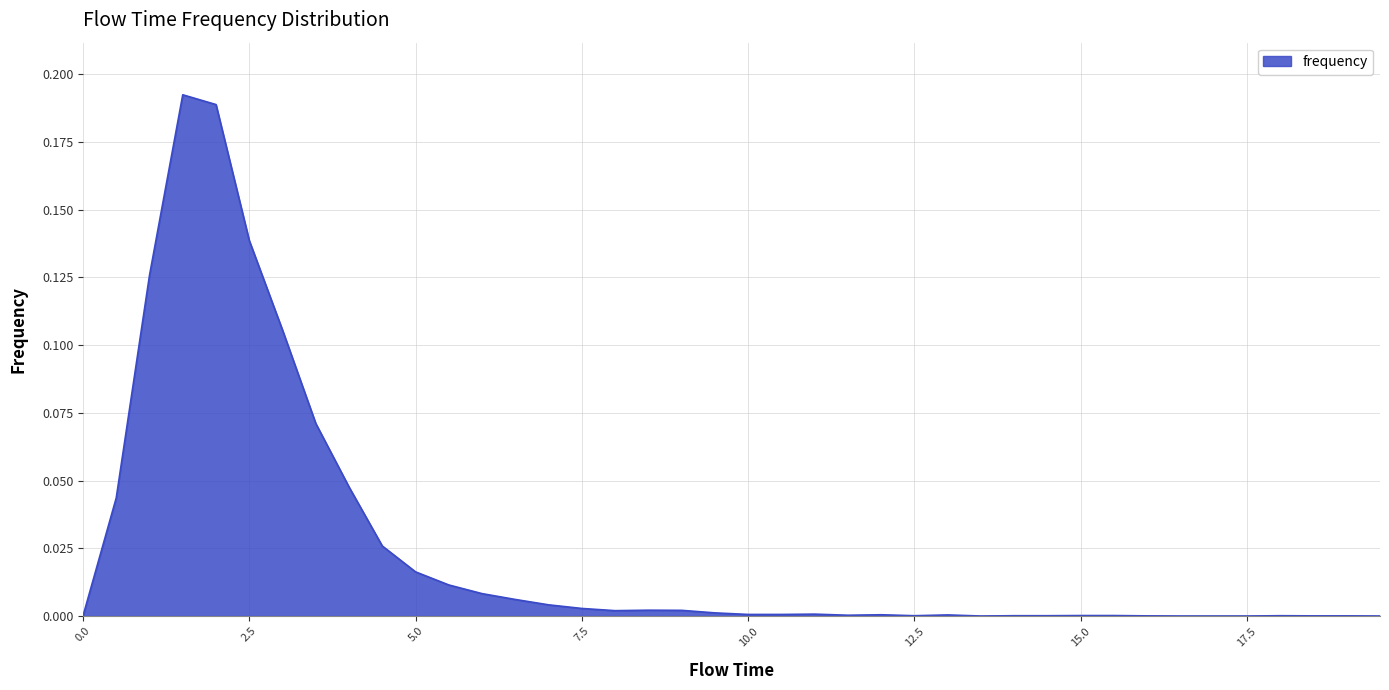

What is the greatest value displayed?

0.2